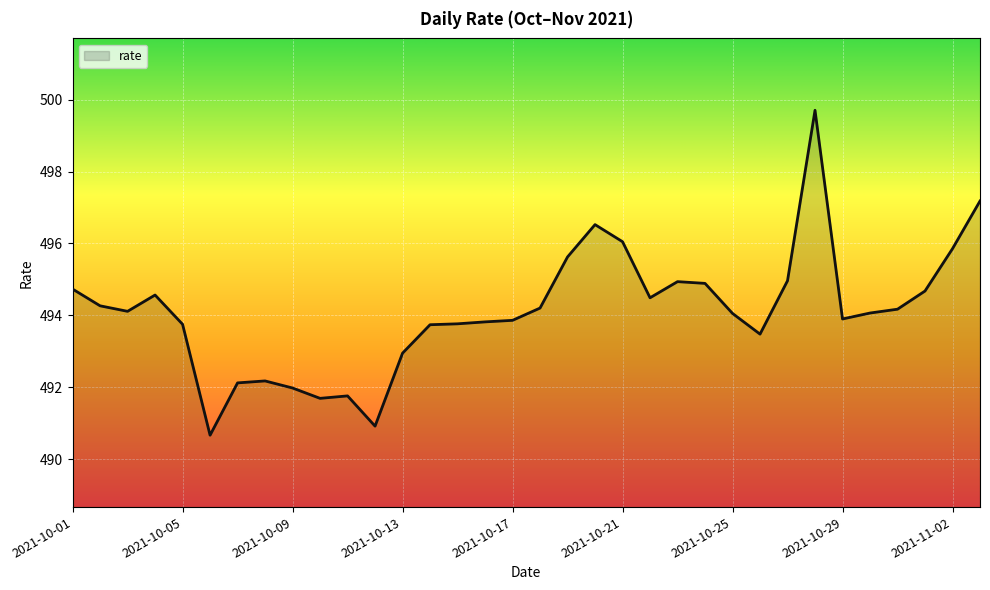

What is the difference between the maximum and minimum values?

9.0